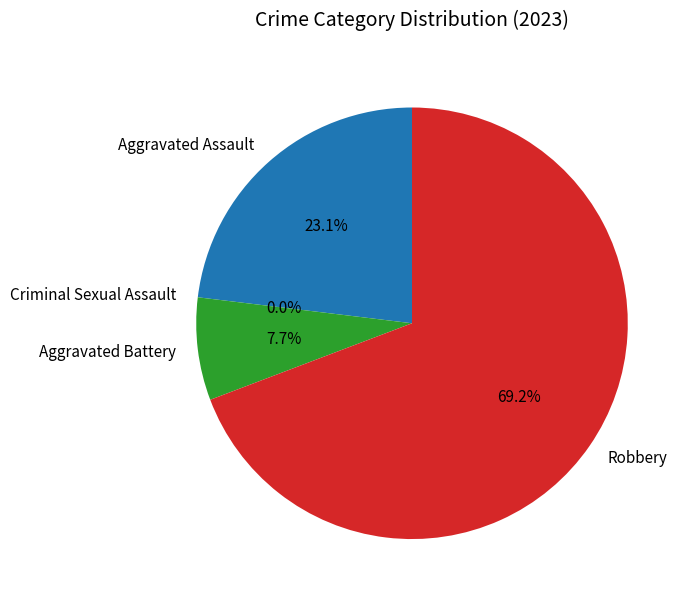

What percentage is NOT represented by Robbery?

30.8%